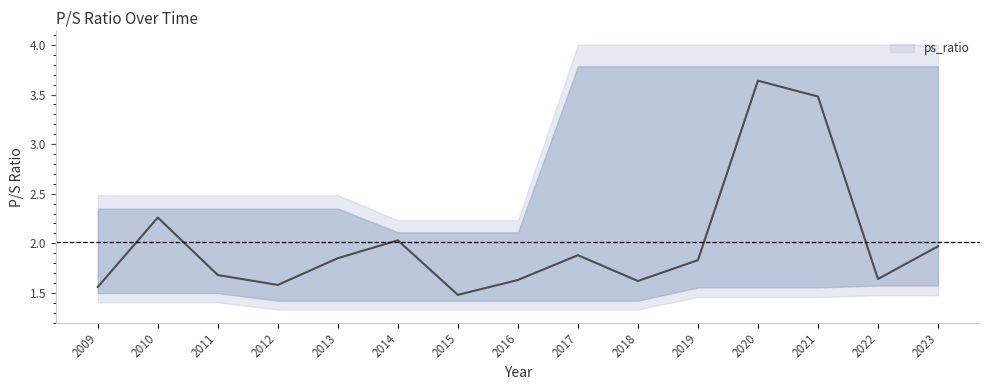

How many lines are shown in the chart?

1